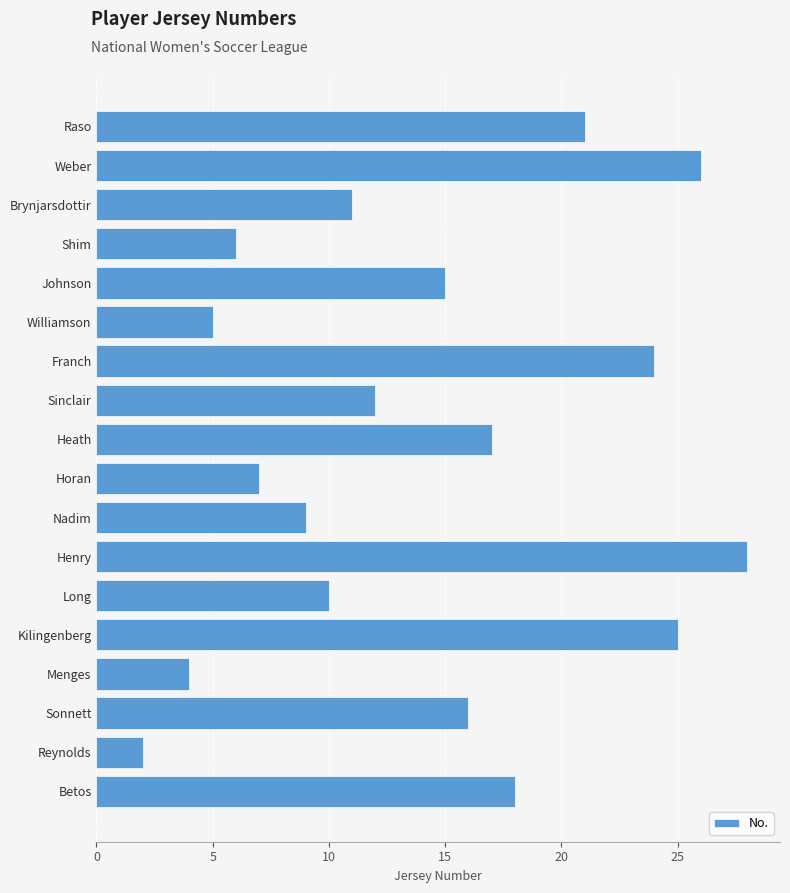

Which label corresponds to the largest value in the chart?

Henry